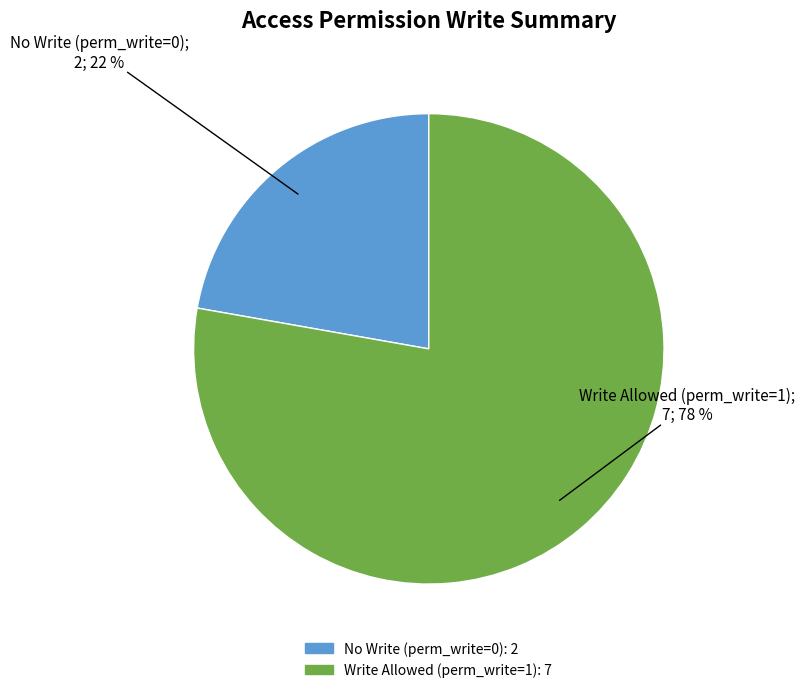

Is there any slice that represents more than half of the pie?

Yes